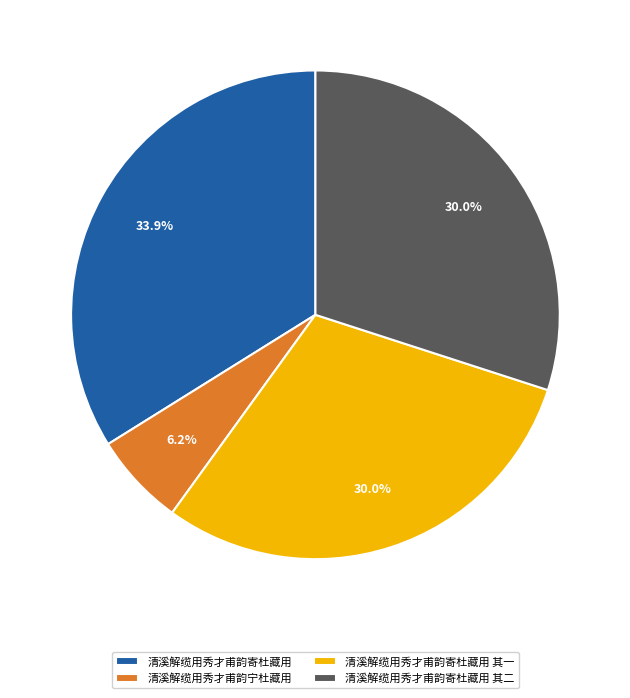

What is the smallest slice in the pie chart?

清溪解缆用秀才甫韵宁杜藏用